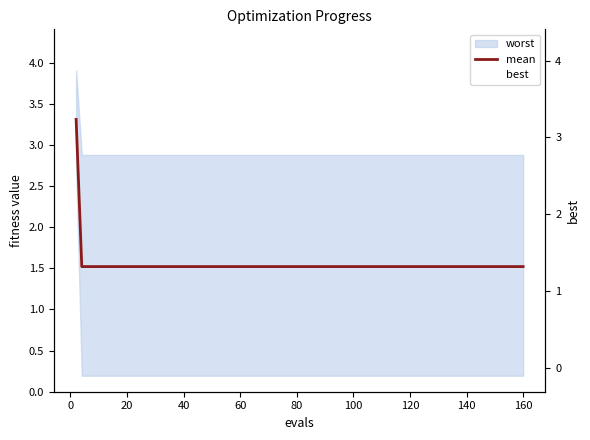

What is the label of the 9th point from the left?

140